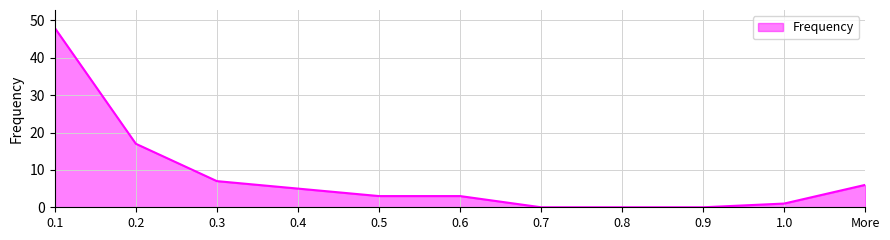

What is the ratio of the value at More to the value at 0.5?

2.0